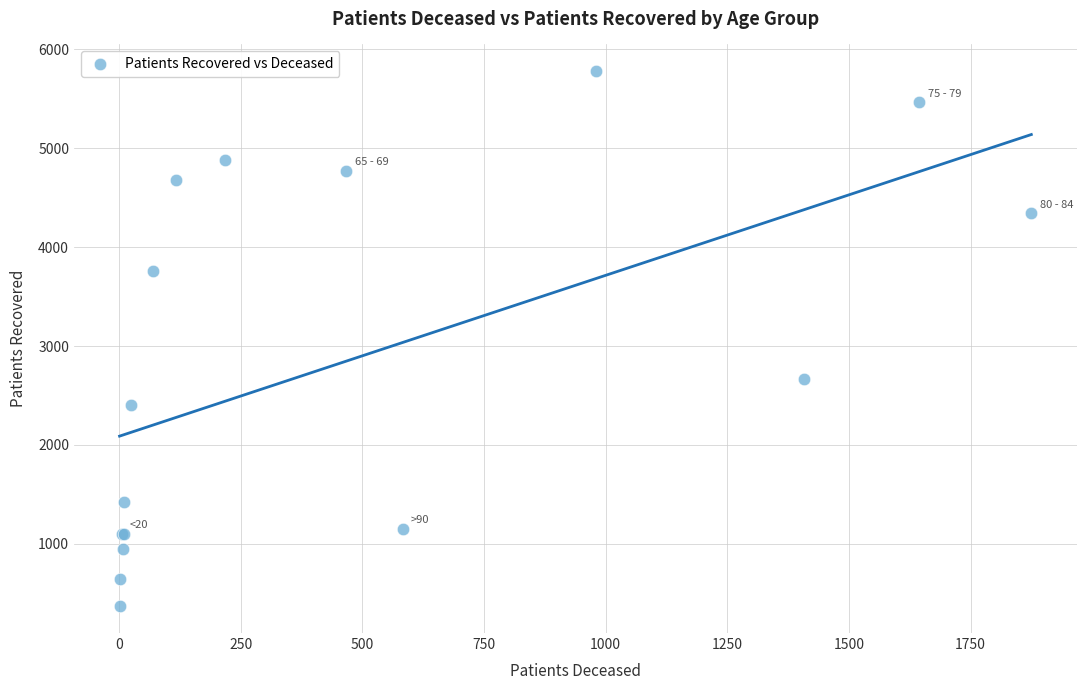

What Y value in the scatter plot is closest to 3074?

2667